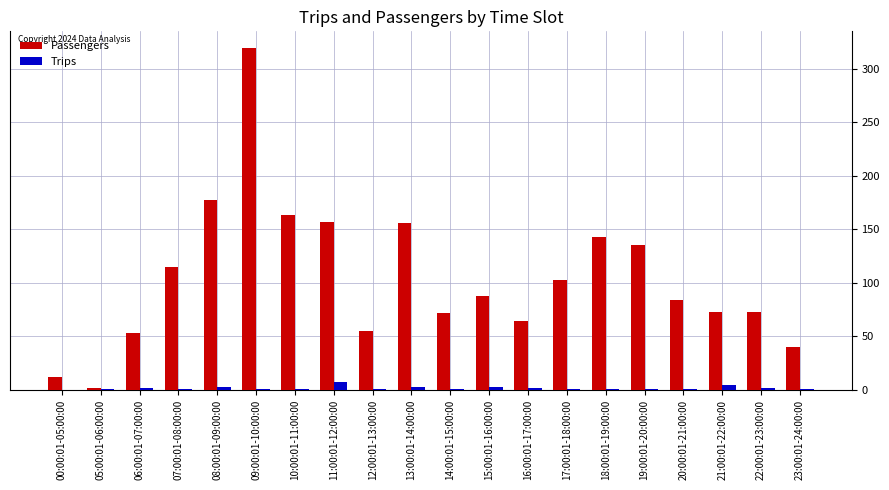

What is the spread (max minus min) of values at 10:00:01-11:00:00?

162